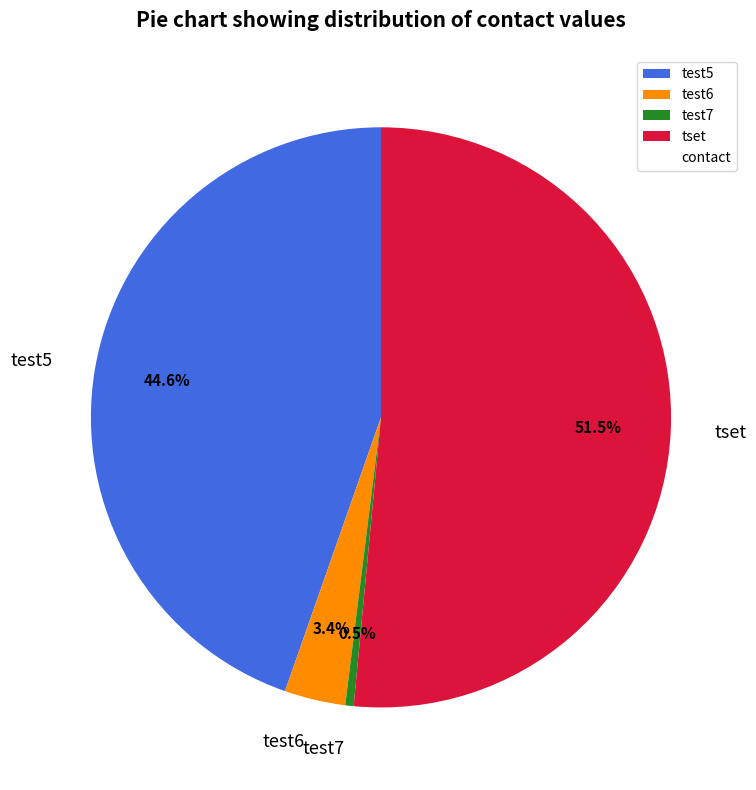

What percentage is the test6 slice, to the nearest percent?

3%